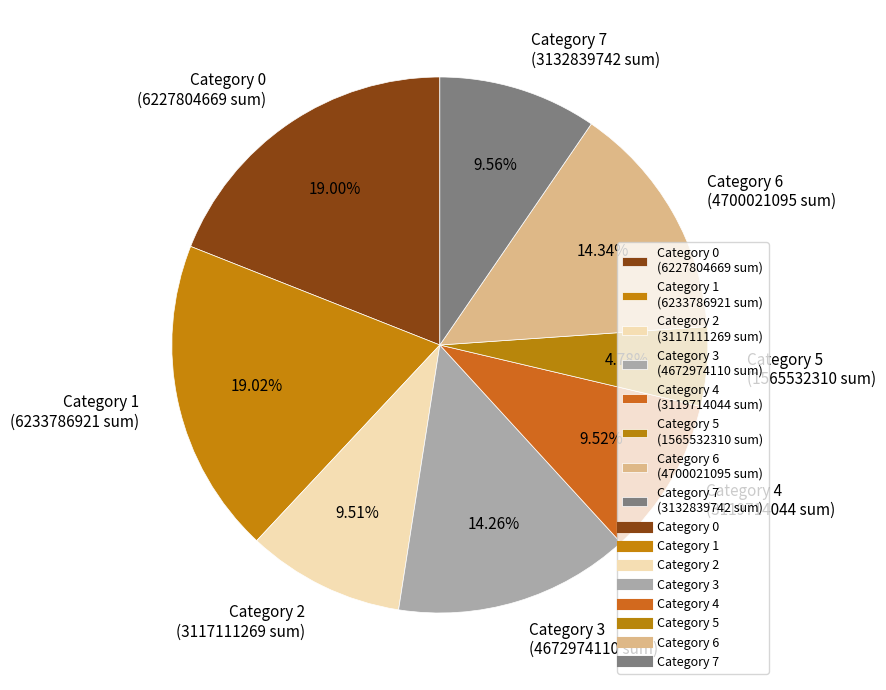

Do Category 3 (4672974110 sum) and Category 0 (6227804669 sum) together represent more than half of the pie?

No